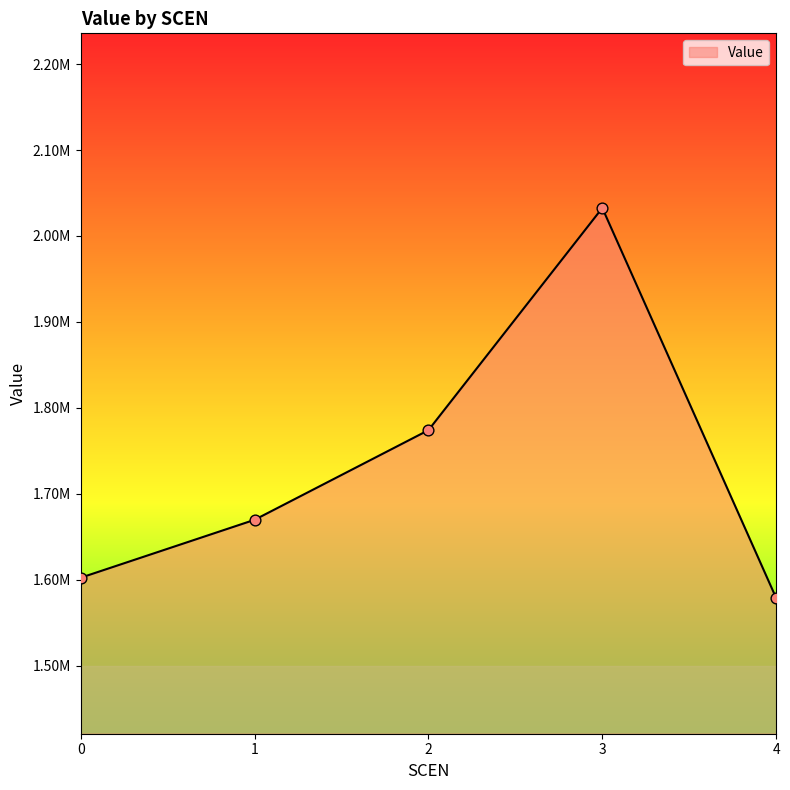

What is the change in value from 0 to 3?

+430303.6